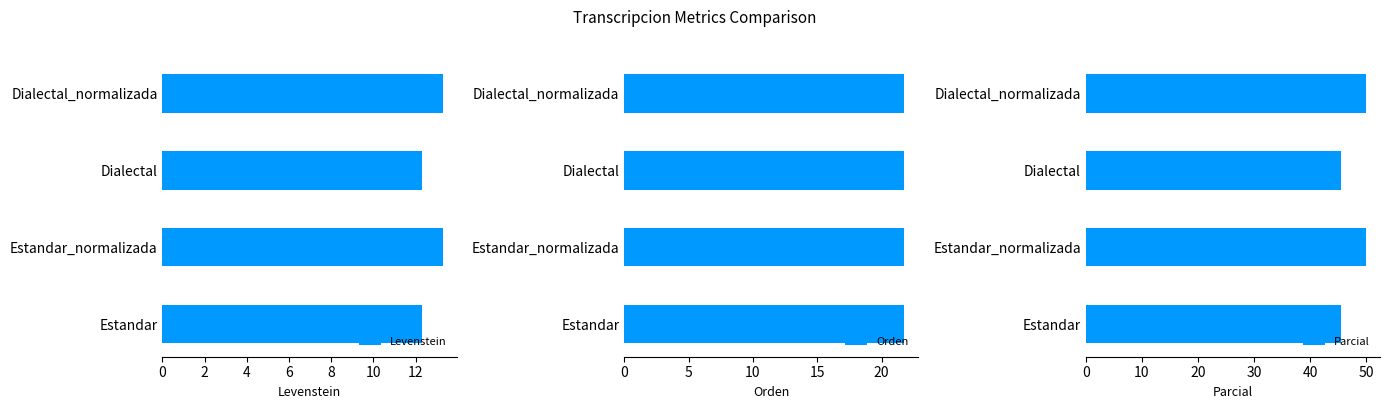

What is the difference between the Levenstein values at Estandar and Estandar_normalizada?

1.0